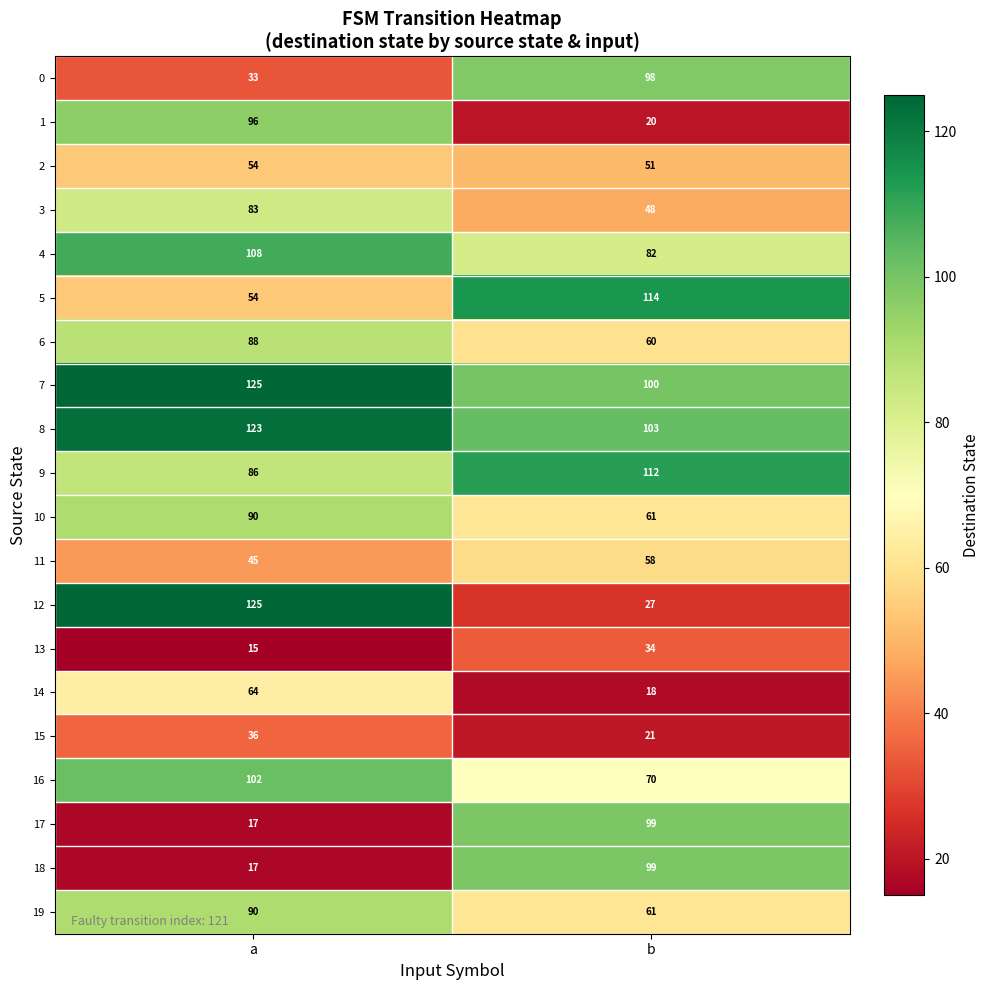

What is the total value across all series at b?

1336